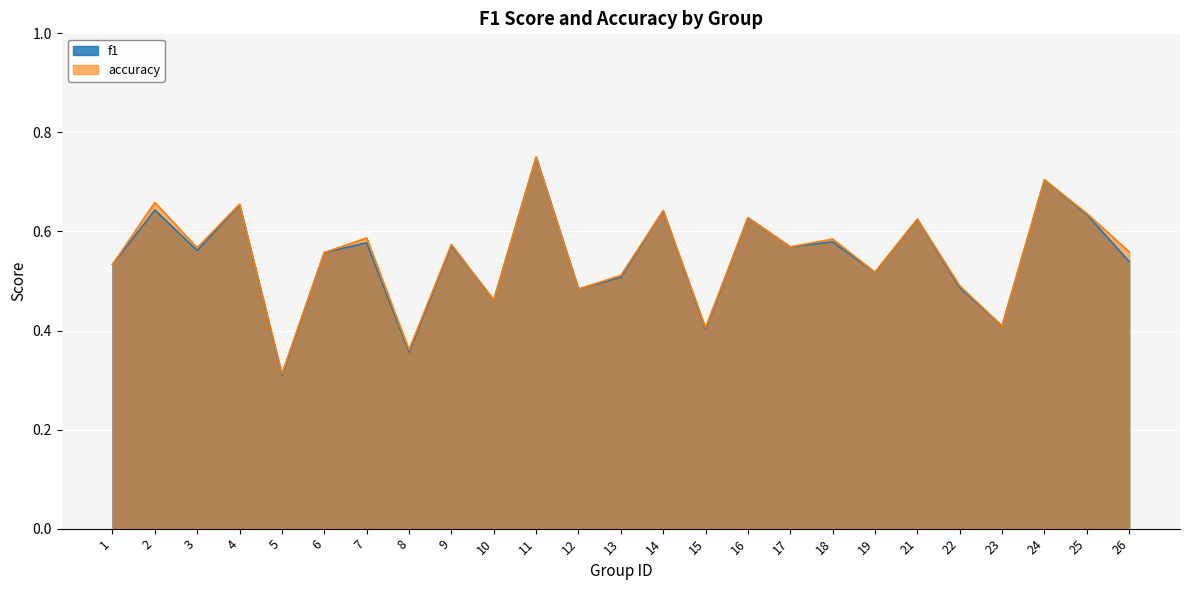

Is it true that f1 equals 0.4 at 23?

True